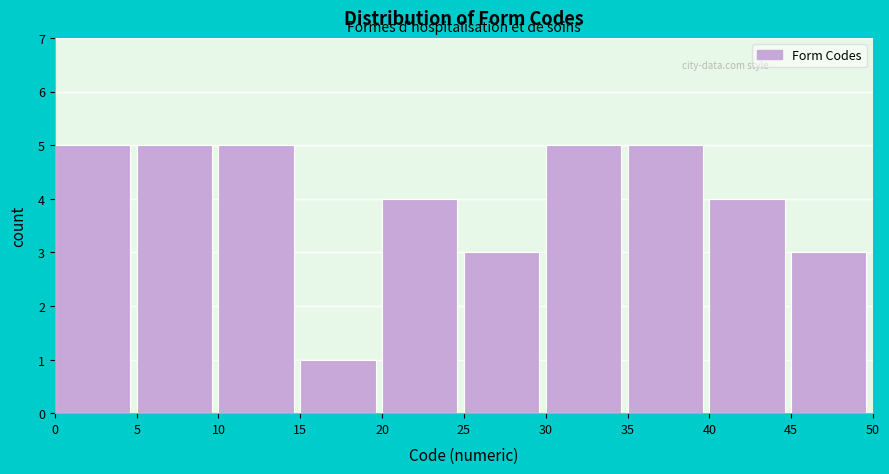

Reading left to right, list every bar in this chart as the range it spans on the x-axis followed by its height. The values are not printed on the chart, so give them approximately, as read against the axis.

0 to 5: 5
5 to 10: 5
10 to 15: 5
15 to 20: 1
20 to 25: 4
25 to 30: 3
30 to 35: 5
35 to 40: 5
40 to 45: 4
45 to 50: 3